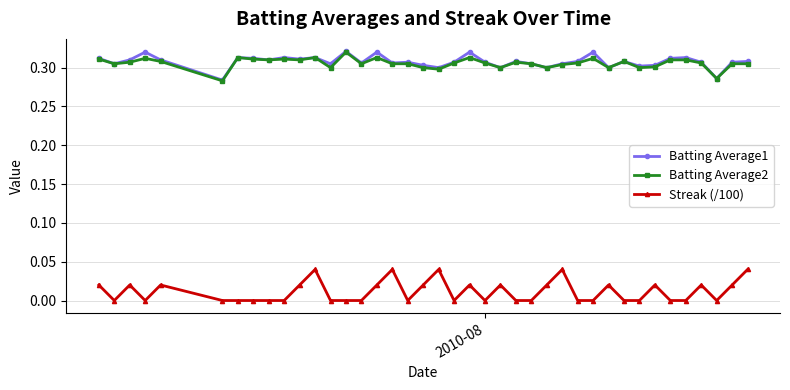

Which series has the widest spread of values?

Streak (/100)